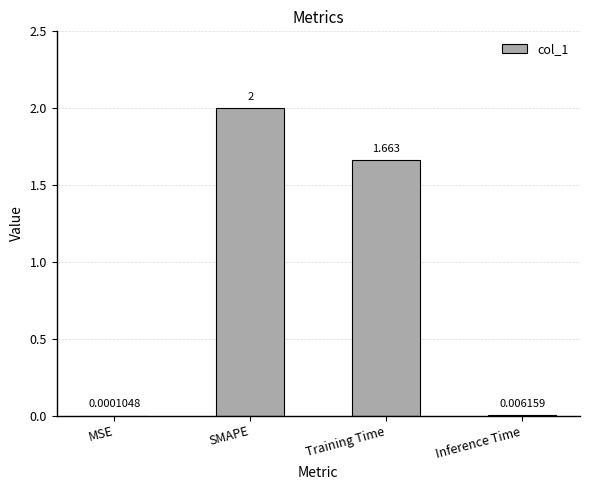

Between MSE and Training Time, which is larger?

Training Time